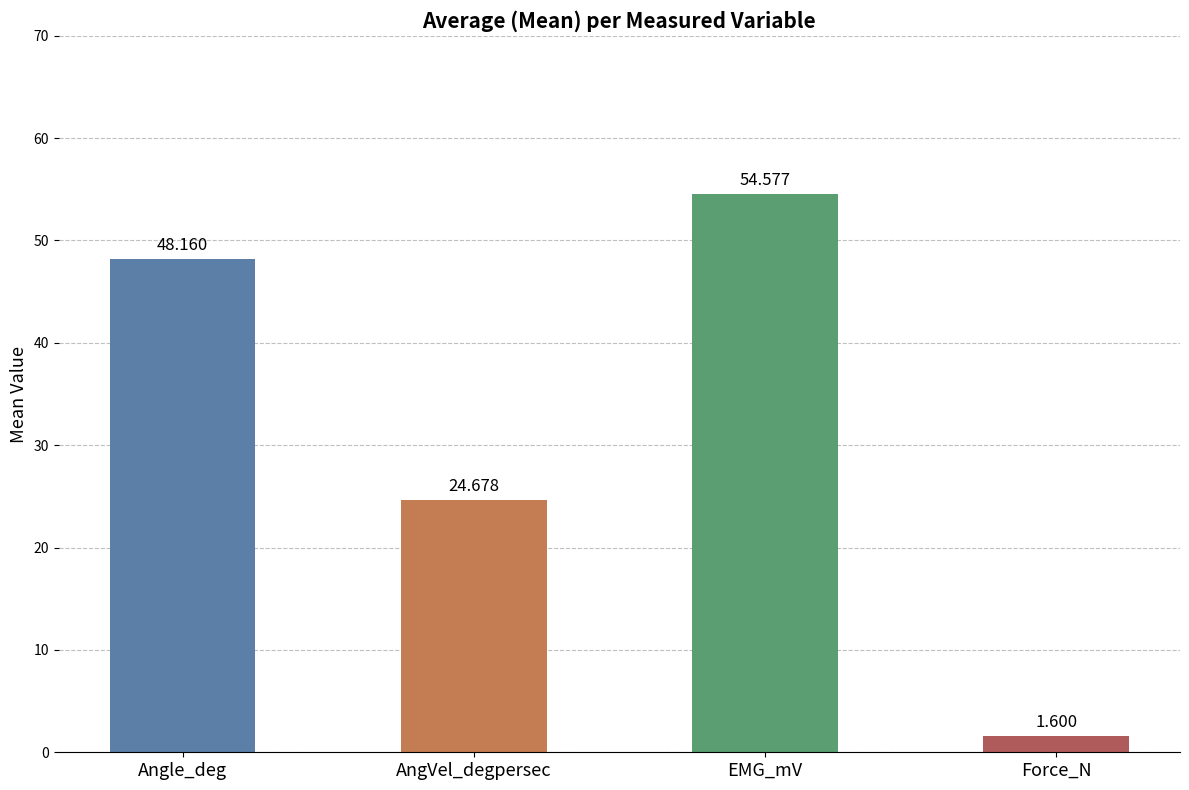

What is the difference between the second highest and minimum values?

46.6